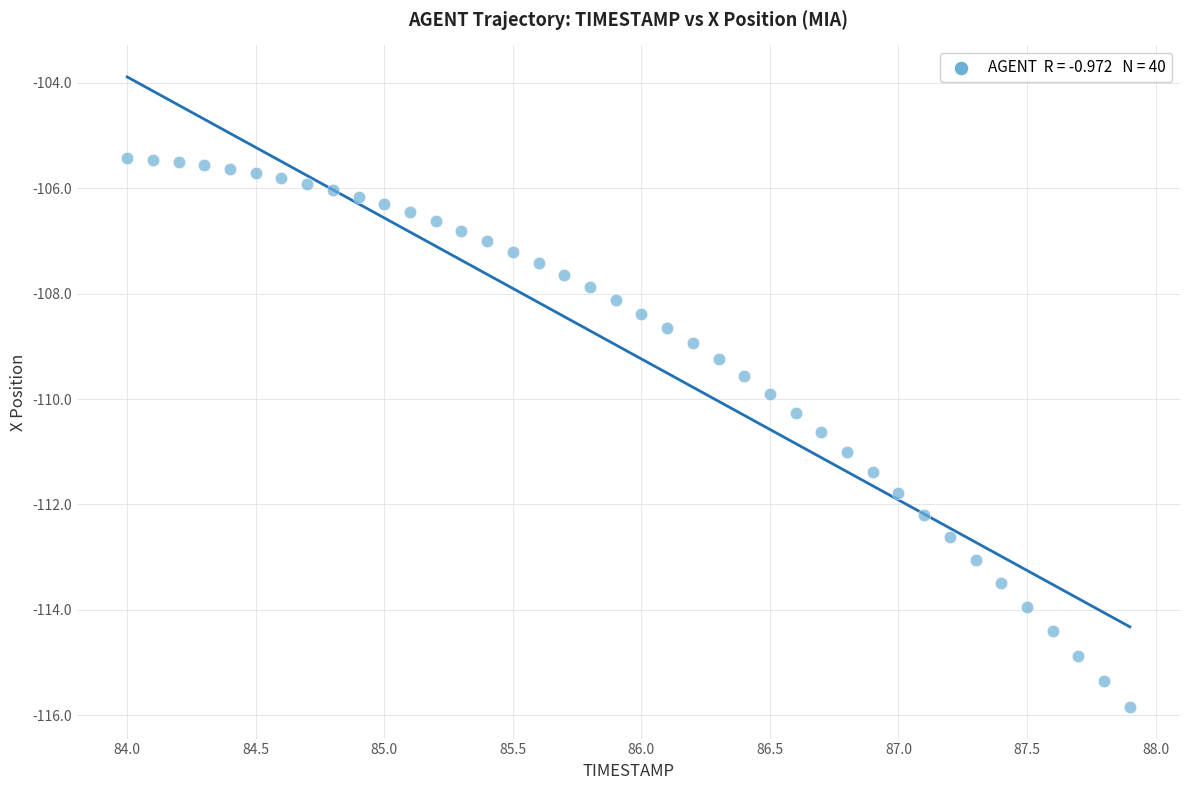

What is the range of Y values (max minus min)?

10.4